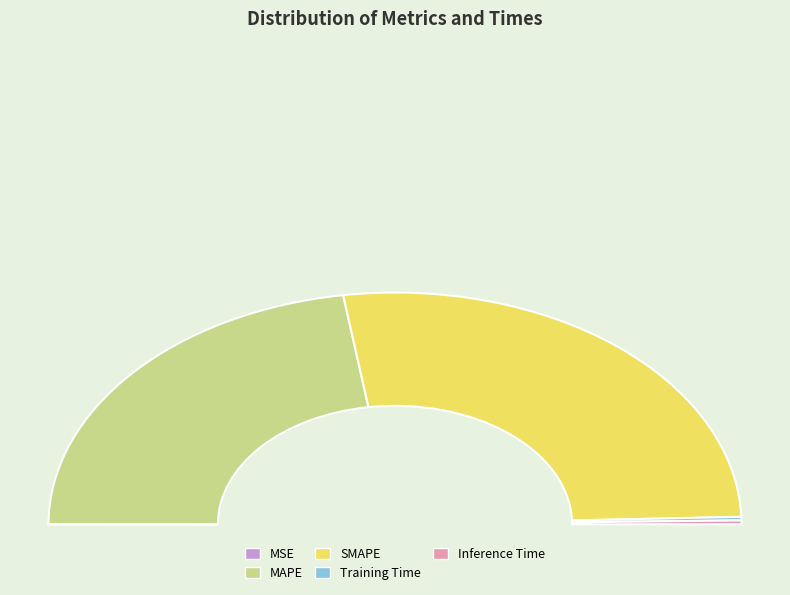

Which slice is the smallest?

MSE